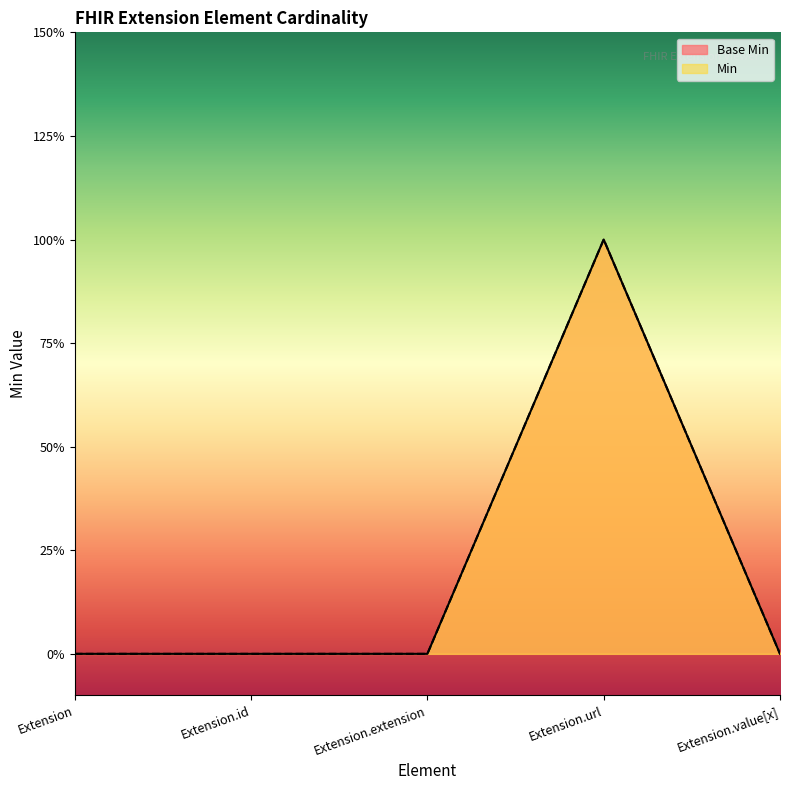

Is it true that Base Min equals -1 at Extension.extension?

False